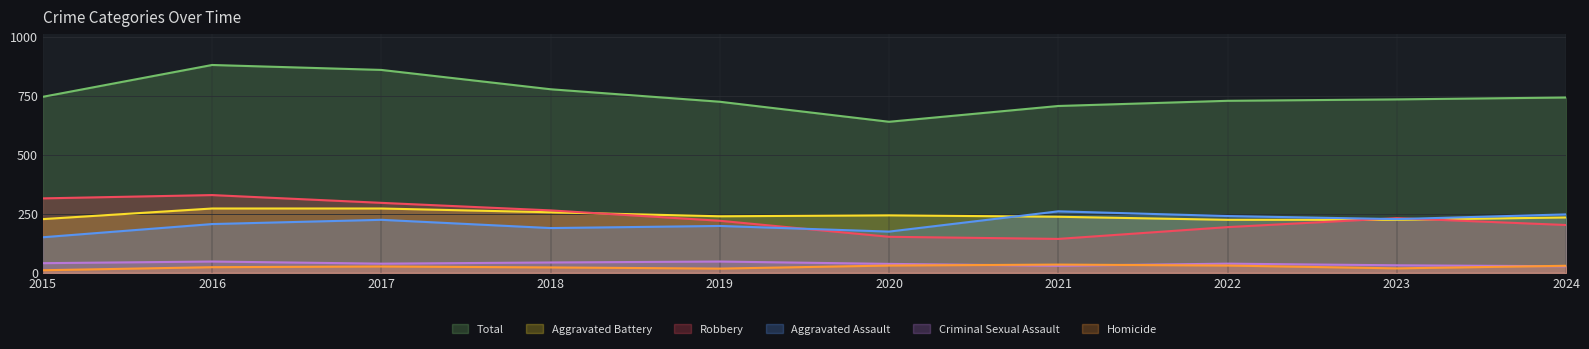

Which series has the largest total across all categories?

Total